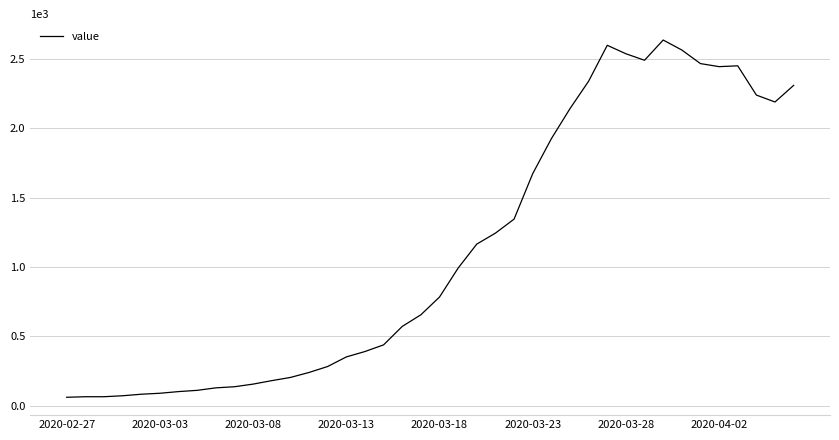

Is this an area chart (filled region under the line)?

No